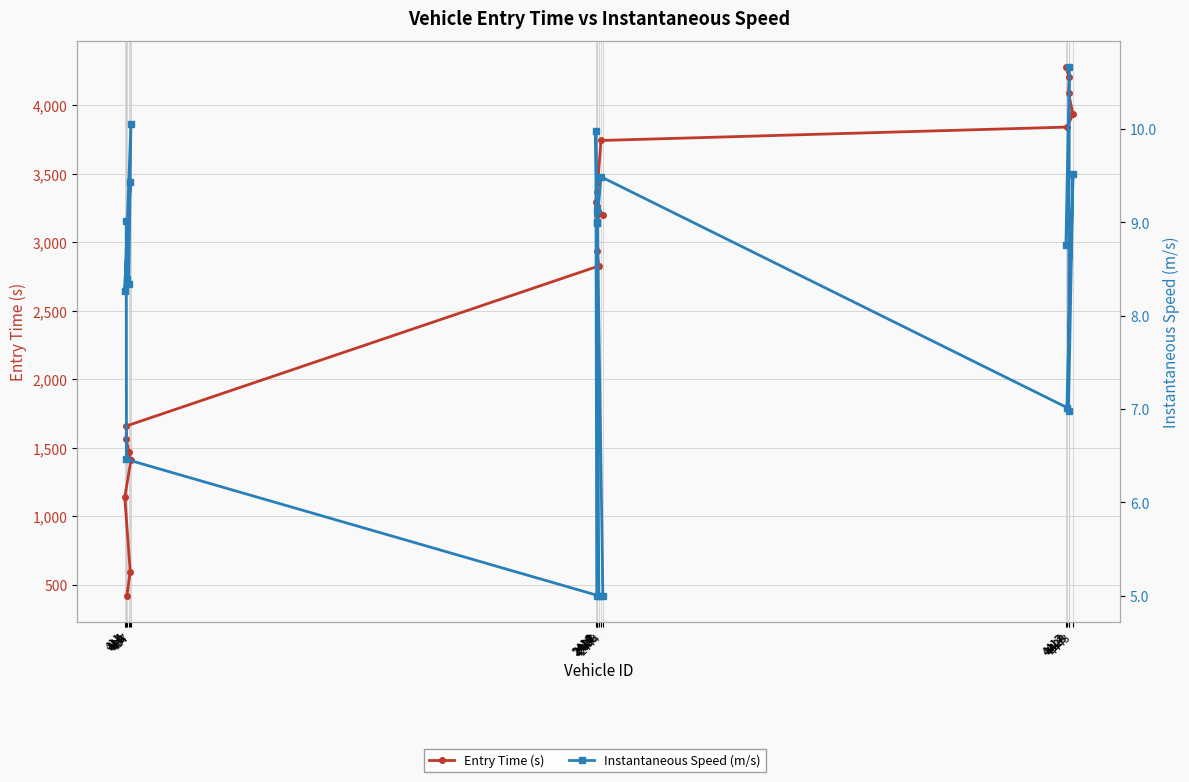

True or false: Entry Time (s) and Instantaneous Speed (m/s) intersect in this chart.

False